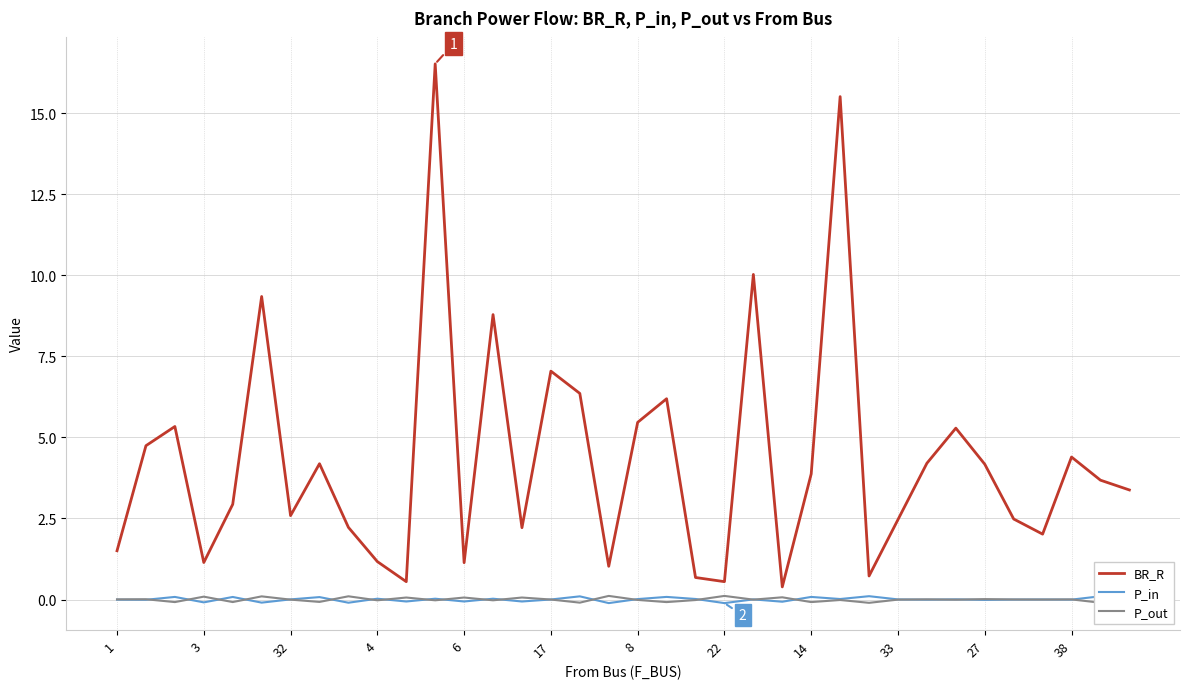

What is the average value of the BR_R series?

4.3